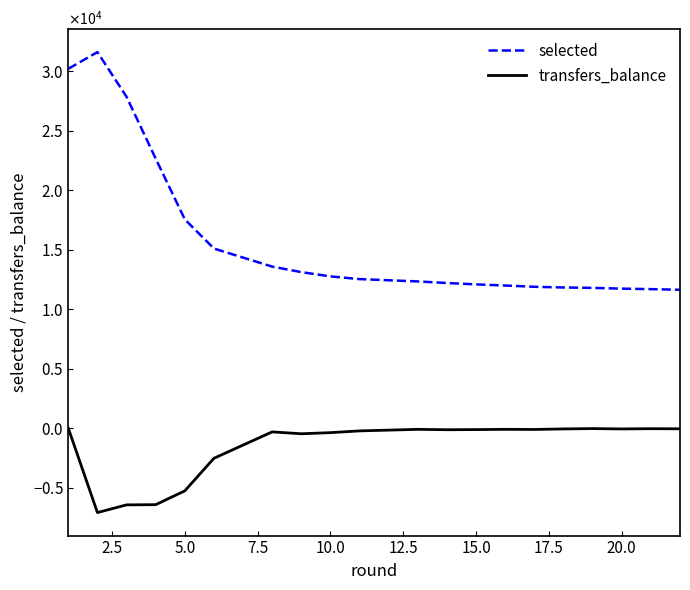

What is the difference between the maximum and minimum values in the transfers_balance series?

7090